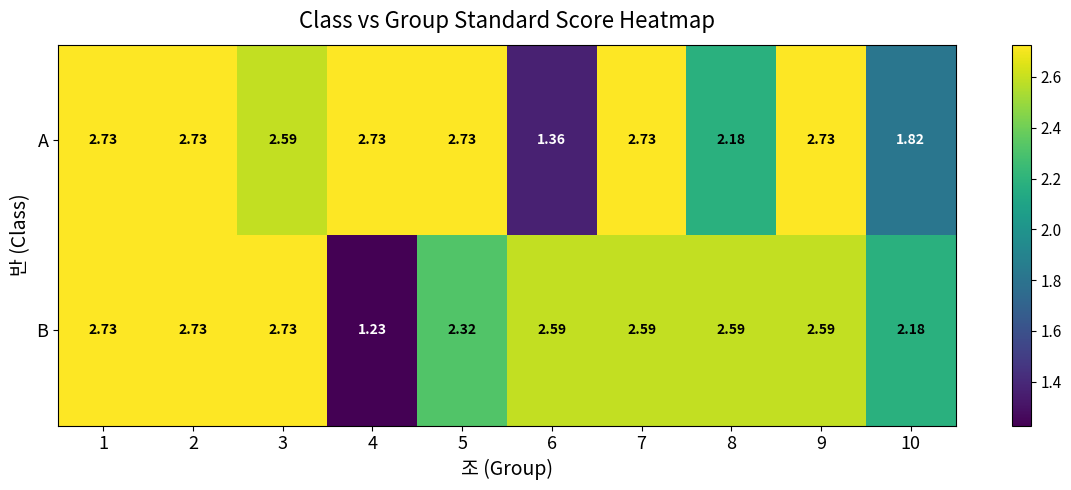

Rank the series at 3 from lowest to highest value.

A, B